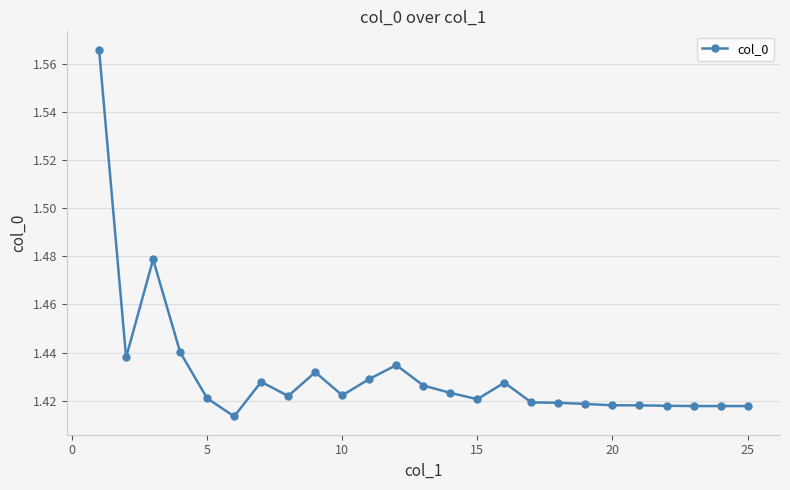

How many values are between 1 and 2?

25